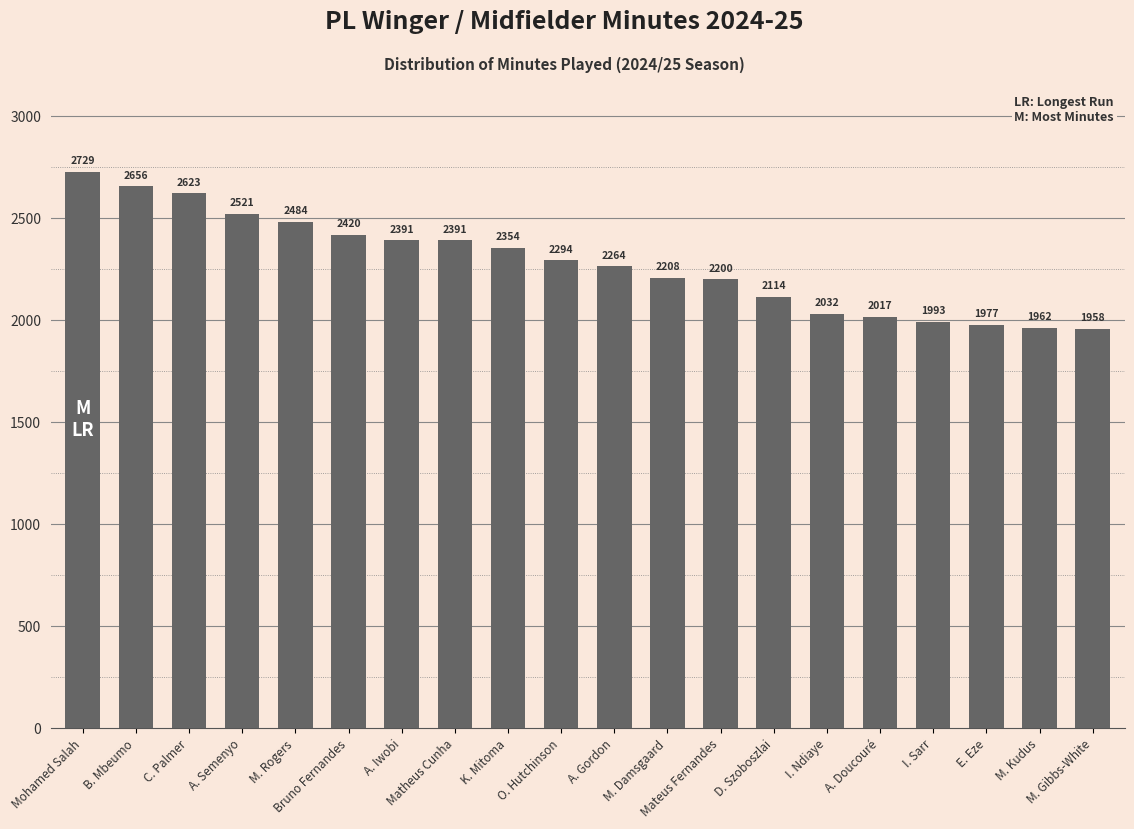

What position from the right is A. Doucouré?

5